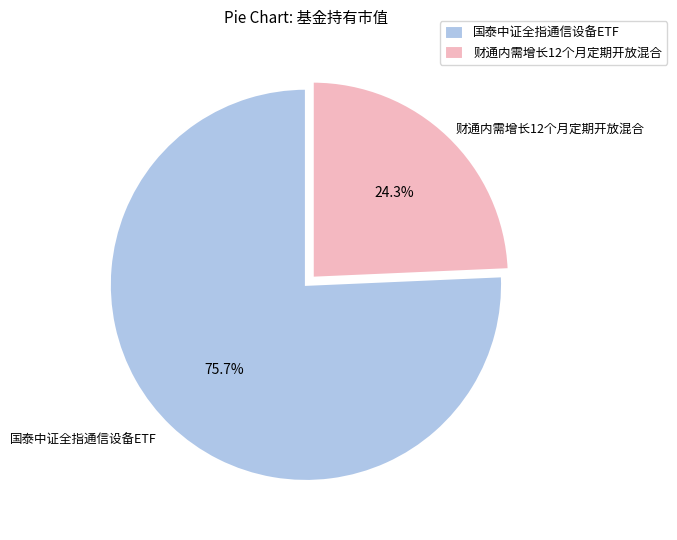

Which slice is the largest?

国泰中证全指通信设备ETF